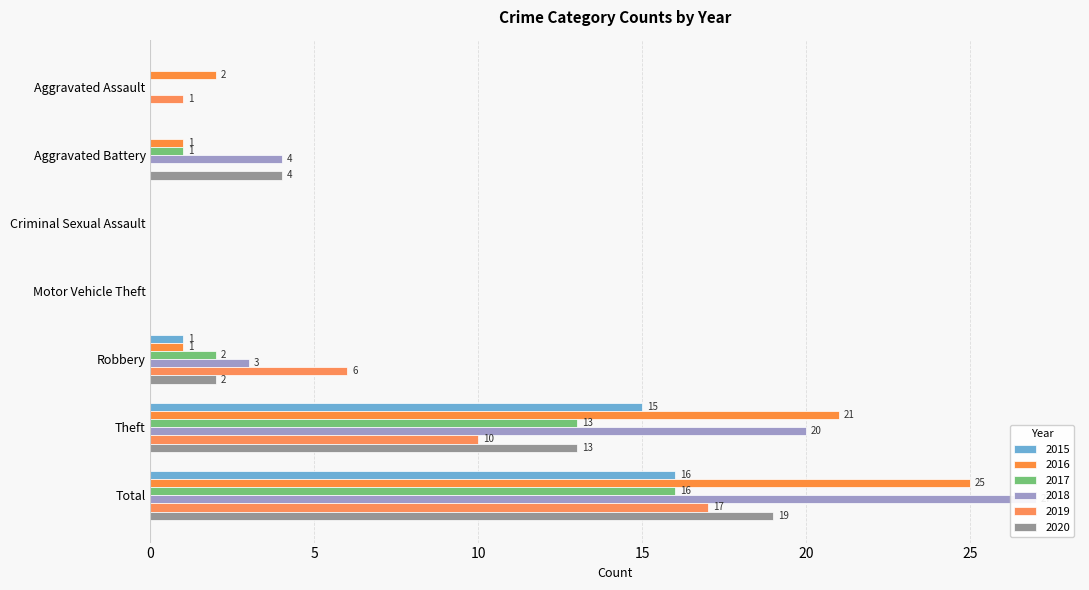

Between Criminal Sexual Assault and Total, which series saw the biggest shift?

2018